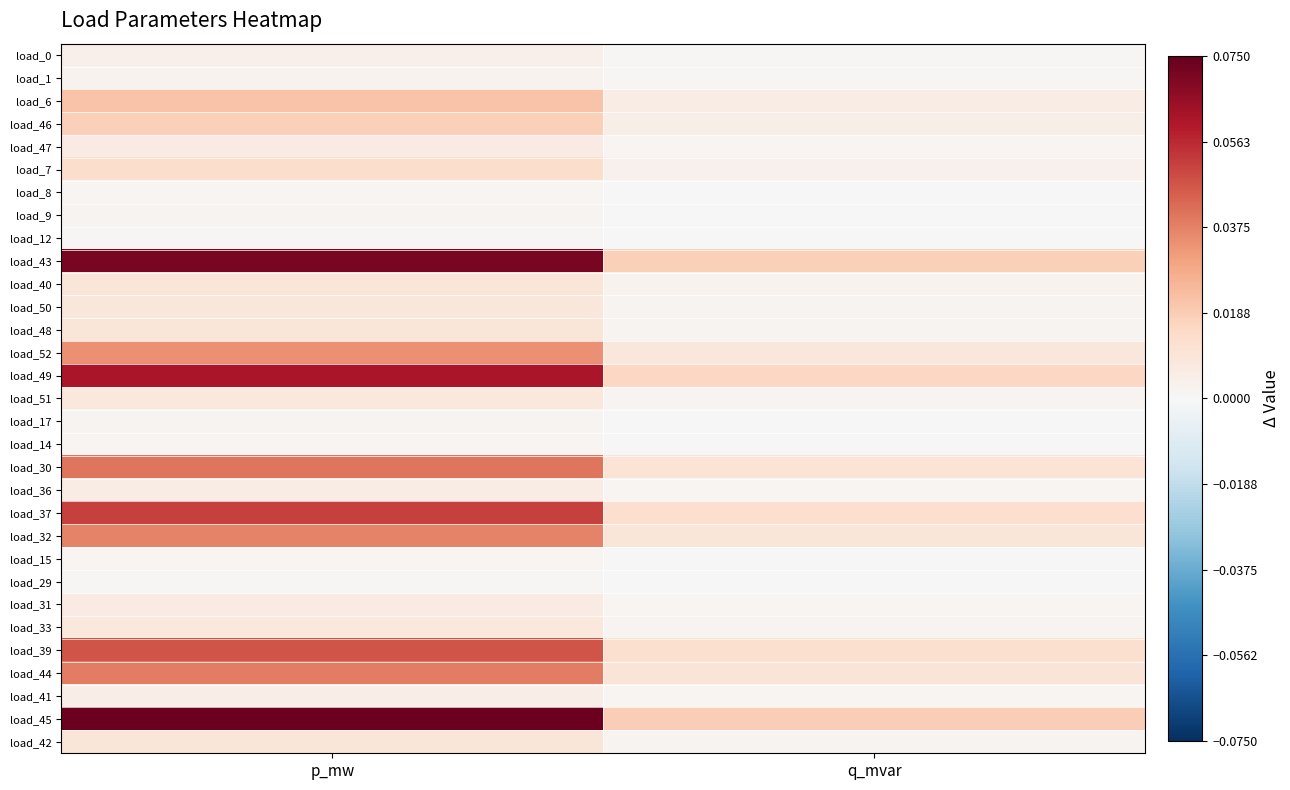

What is the total value across all series at q_mvar?

0.1